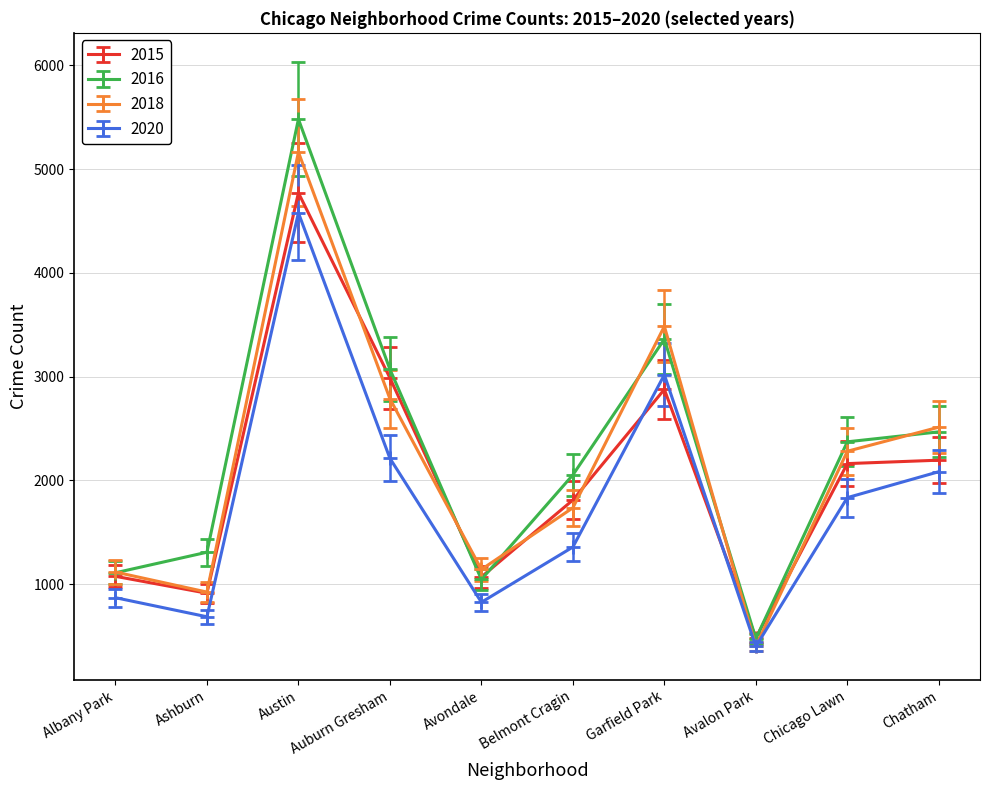

What is the total value across all series at Chicago Lawn?

8649